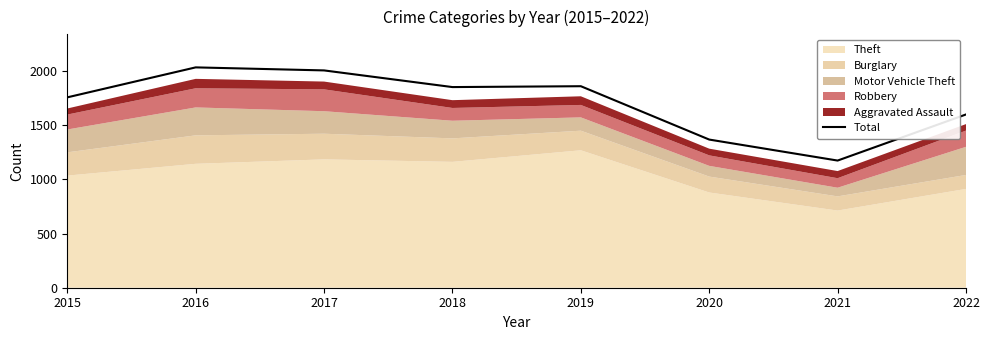

Approximately how many times larger is the value at 2016 compared to 2015?

1.2